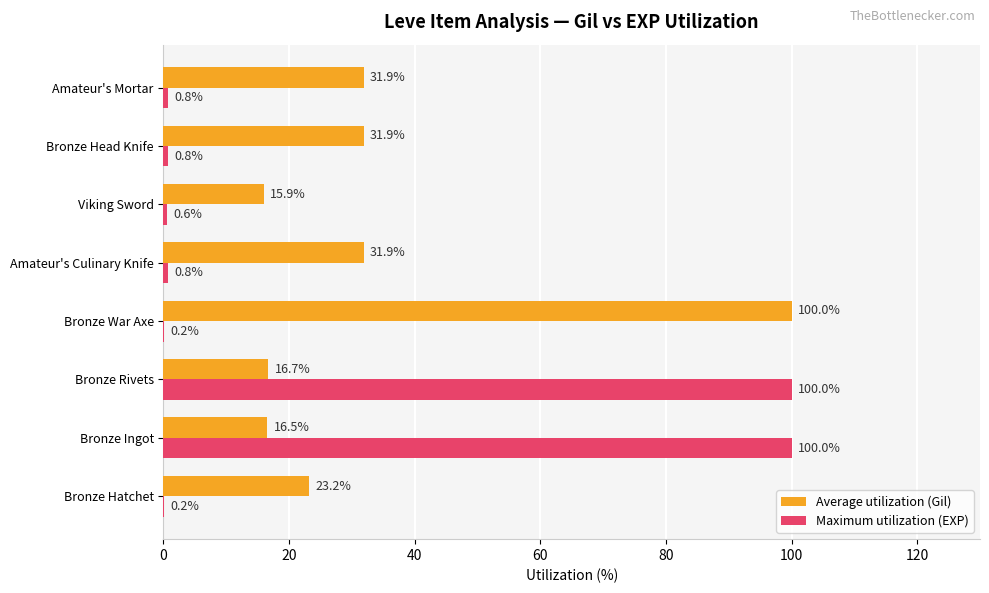

Which series changed the most between Viking Sword and Bronze Head Knife?

Average utilization (Gil)